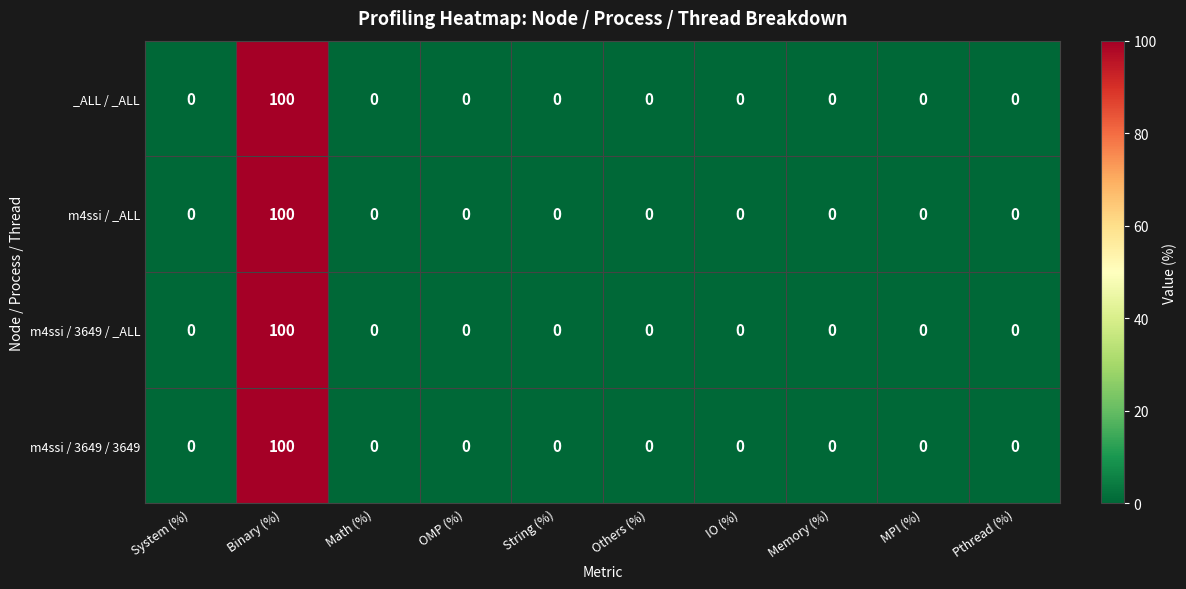

What is the difference between the m4ssi / 3649 / _ALL values at MPI (%) and Binary (%)?

100